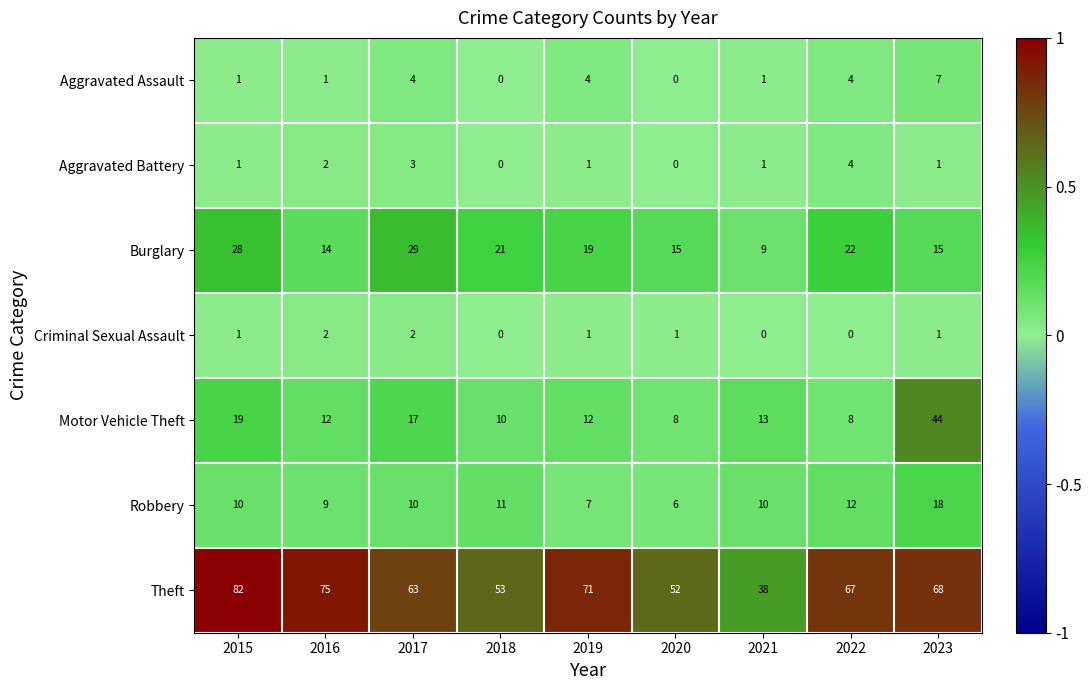

Which series has the largest total across all categories?

Theft